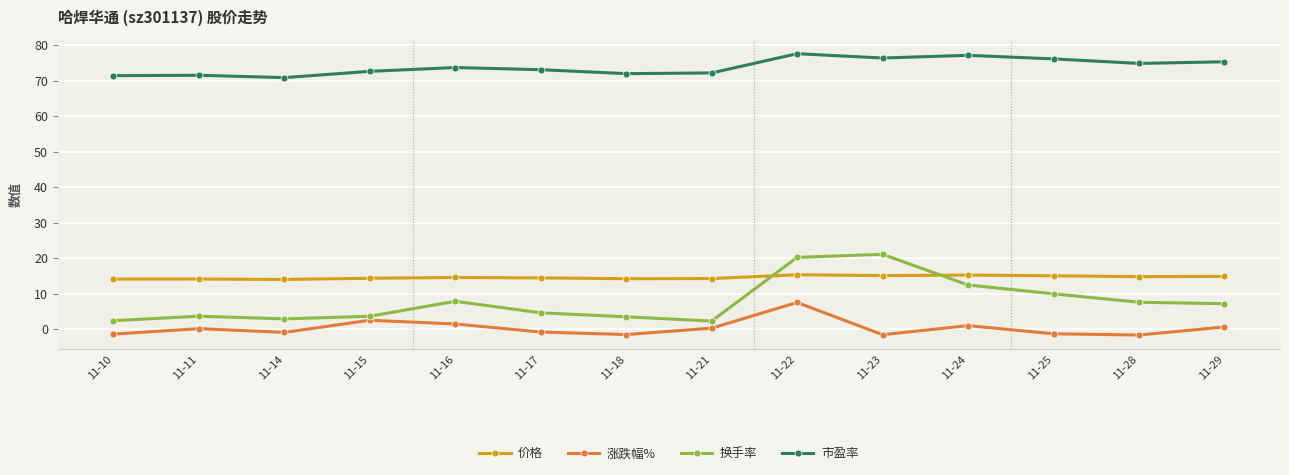

True or false: 涨跌幅% and 市盈率 intersect in this chart.

False